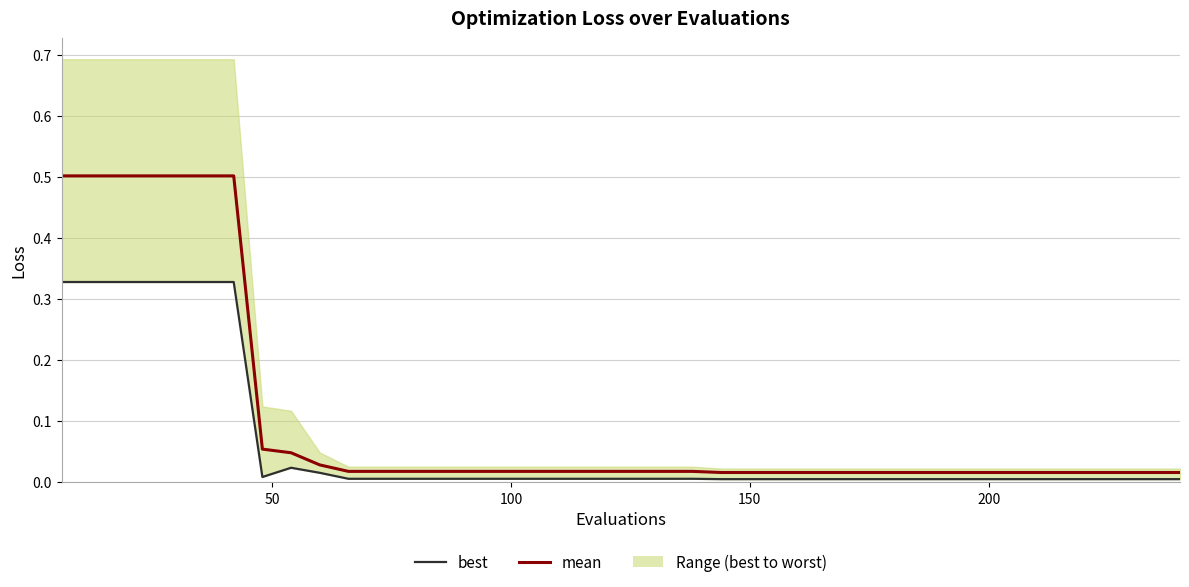

What is the difference between the maximum and minimum values in the mean series?

0.5